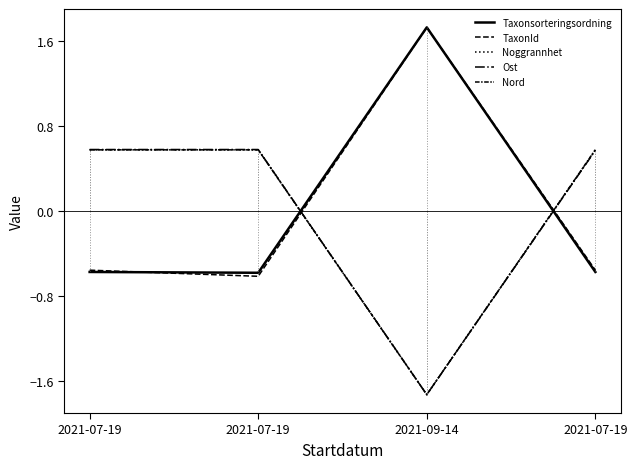

In Taxonsorteringsordning, how many points are lower than both neighbors (excluding endpoints)?

1